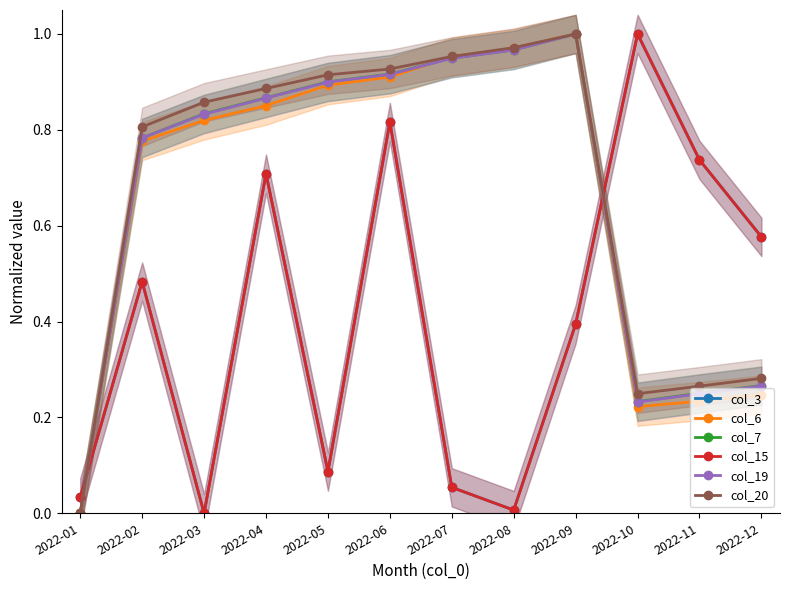

Read the col_3 value at 2022-12.

0.6